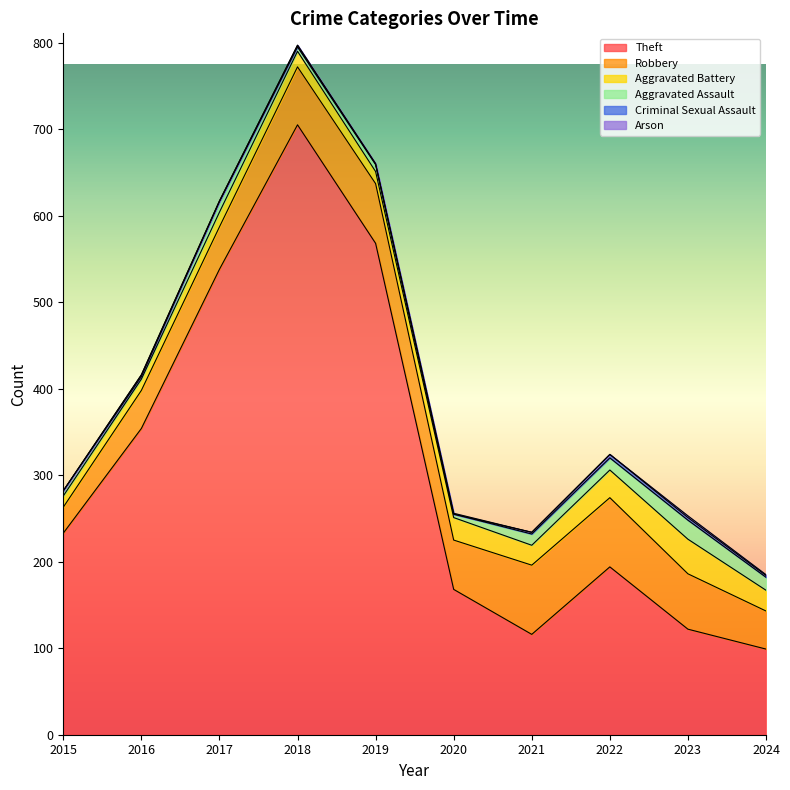

How many lines are shown in the chart?

6